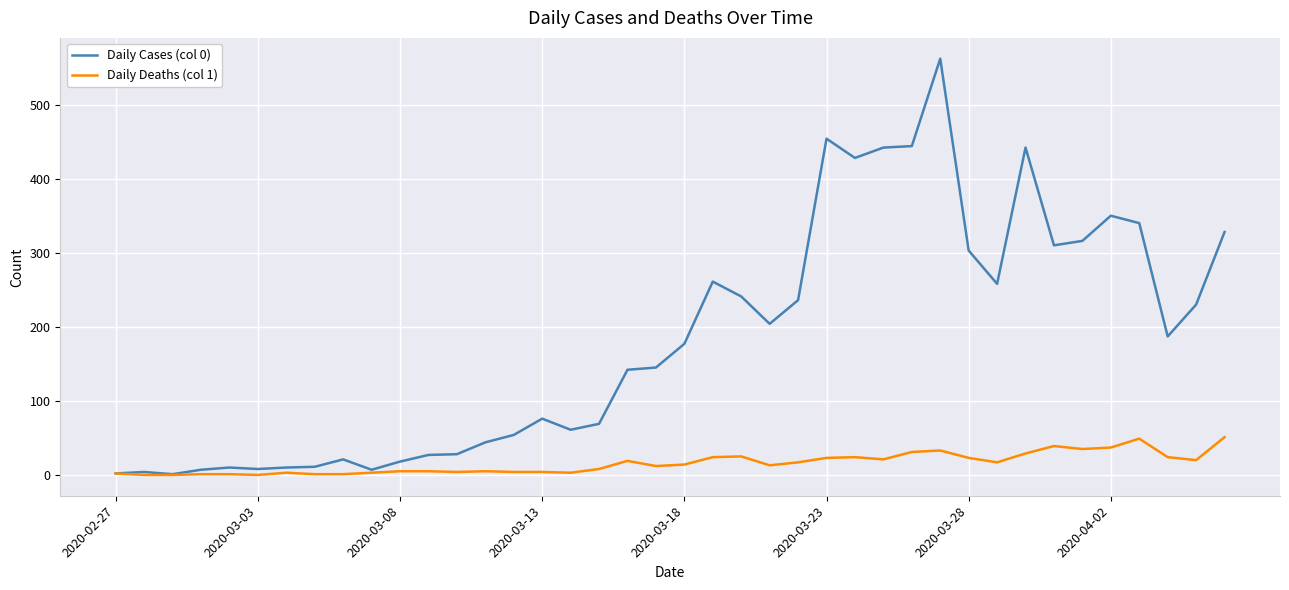

List the series in order of their overall mean, lowest first.

Daily Deaths (col 1), Daily Cases (col 0)